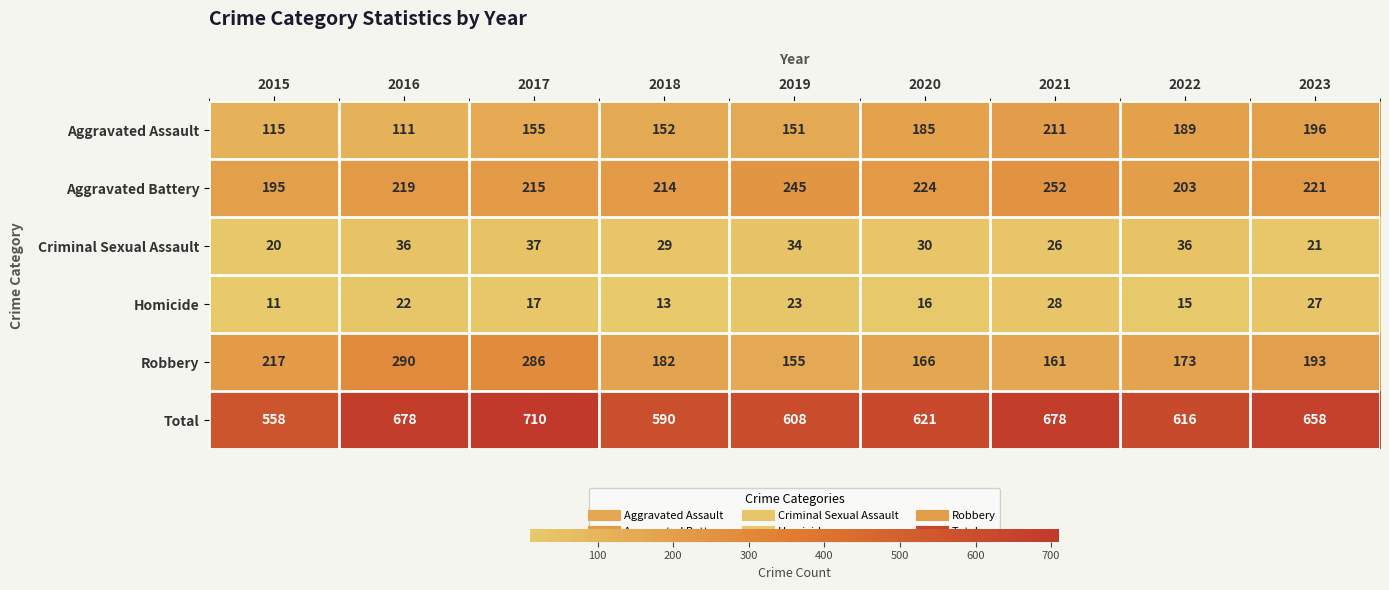

At which label does Homicide reach its peak?

2021